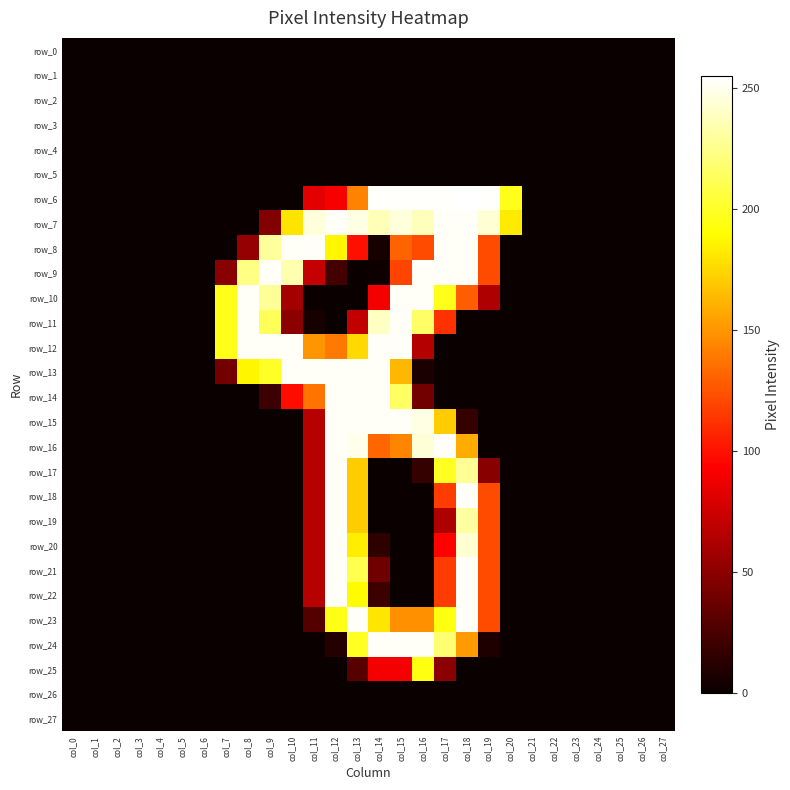

Which has a higher value, col_5 or col_19?

col_5